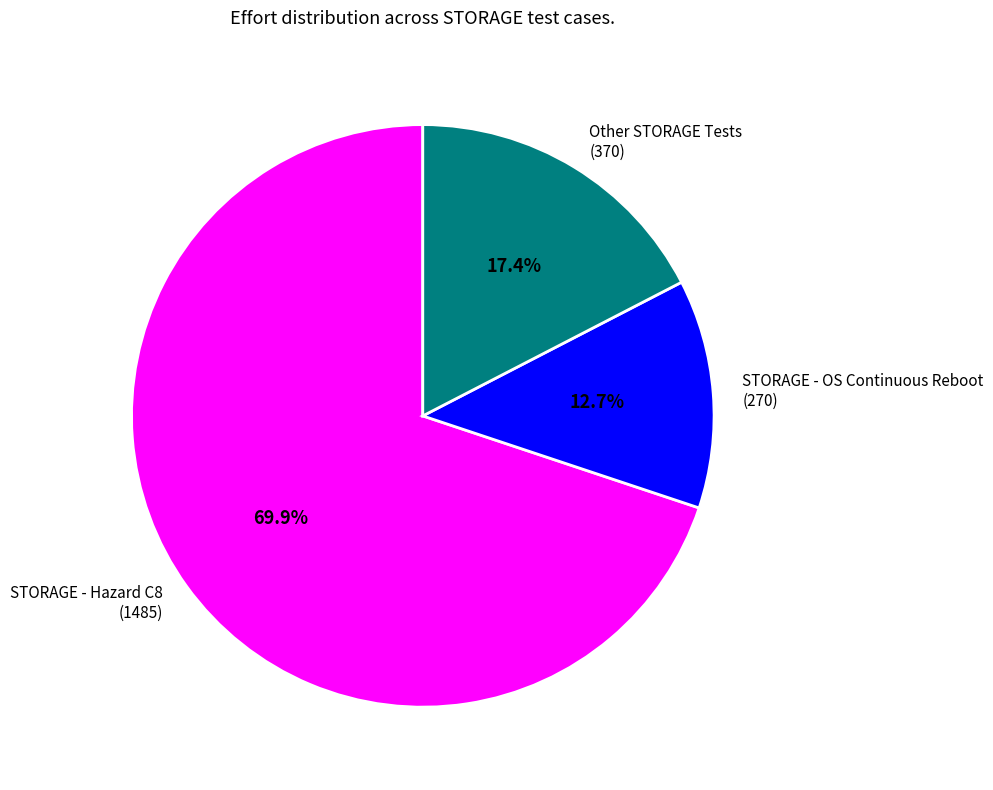

Rank the categories by value from highest to lowest.

STORAGE - Hazard C8 (1485), Other STORAGE Tests (370), STORAGE - OS Continuous Reboot (270)